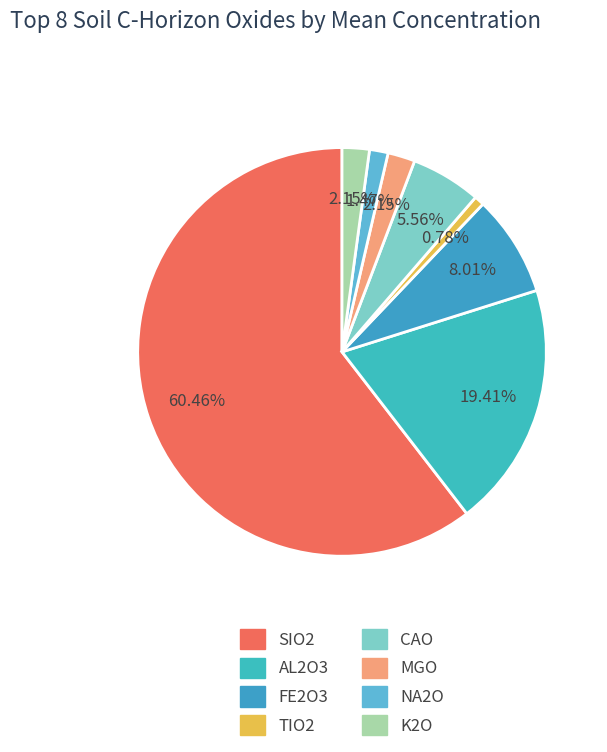

Which has a higher value, MGO or AL2O3?

AL2O3